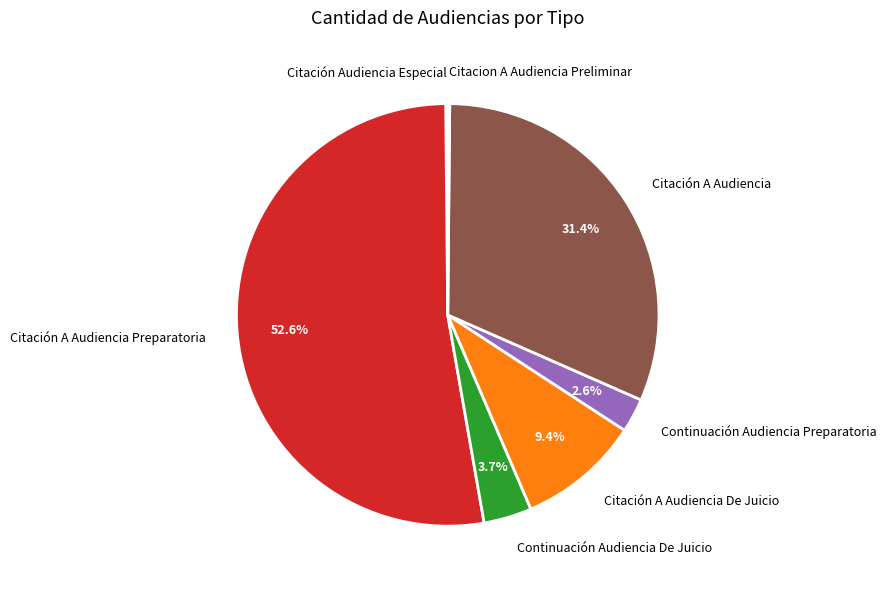

To the nearest percent, what portion does Continuación Audiencia Preparatoria represent?

3%